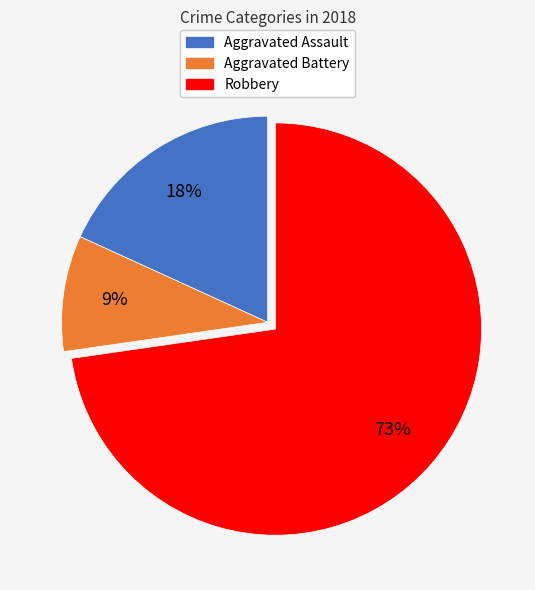

Rank the categories by value from highest to lowest.

Robbery, Aggravated Assault, Aggravated Battery